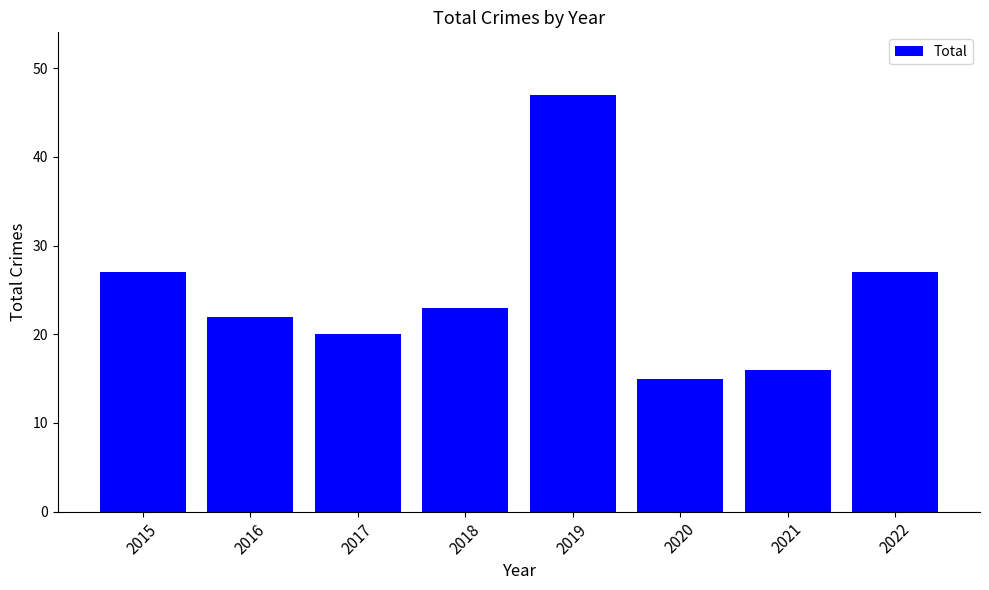

What is the smallest value displayed?

15